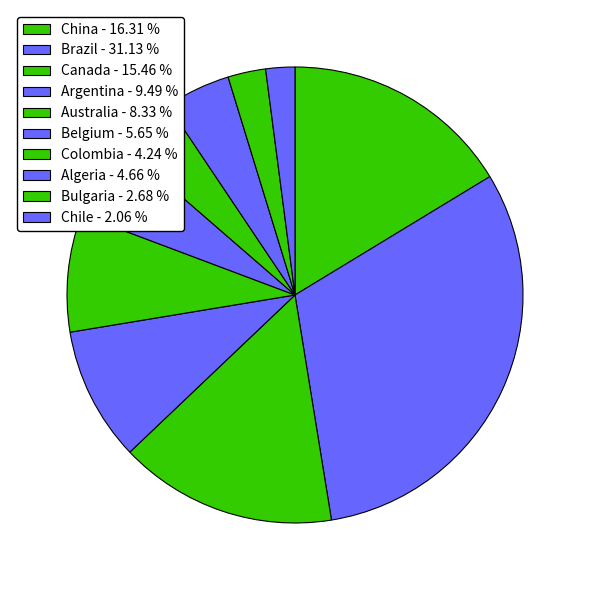

How many slices are in this pie chart?

10